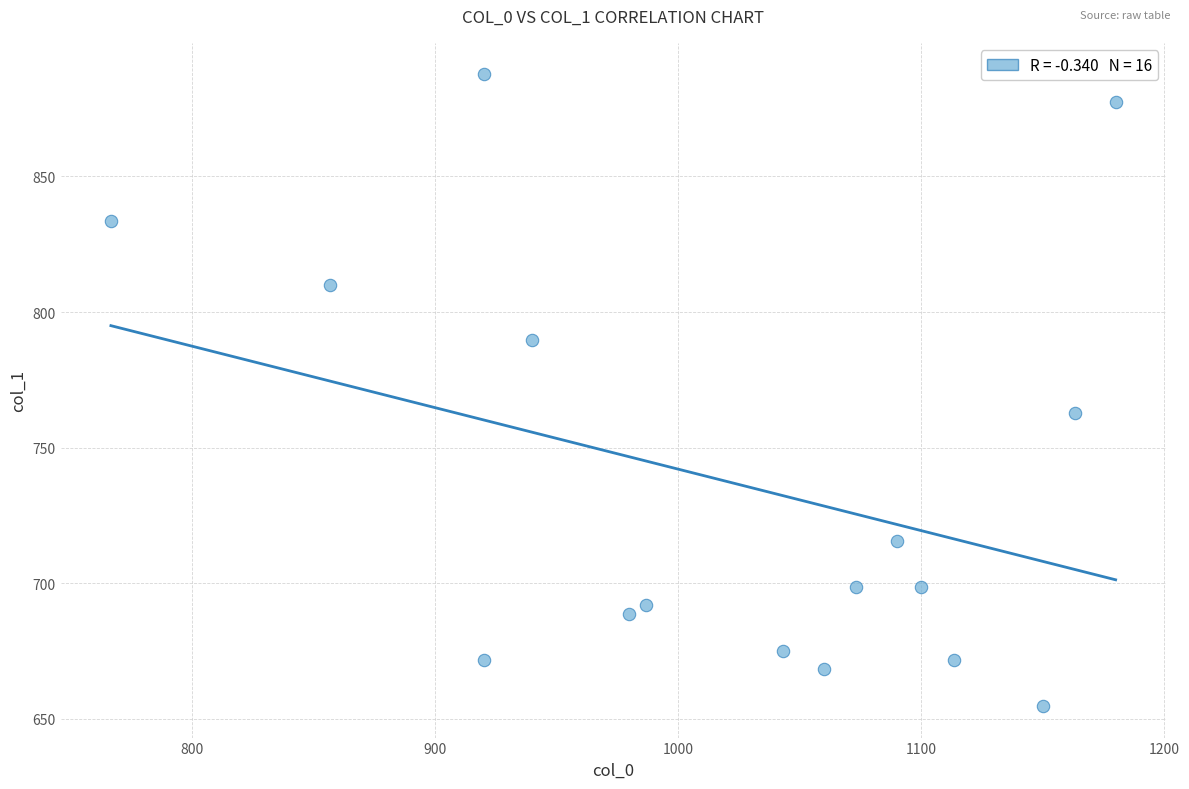

What Y value in the scatter plot is closest to 771?

762.8